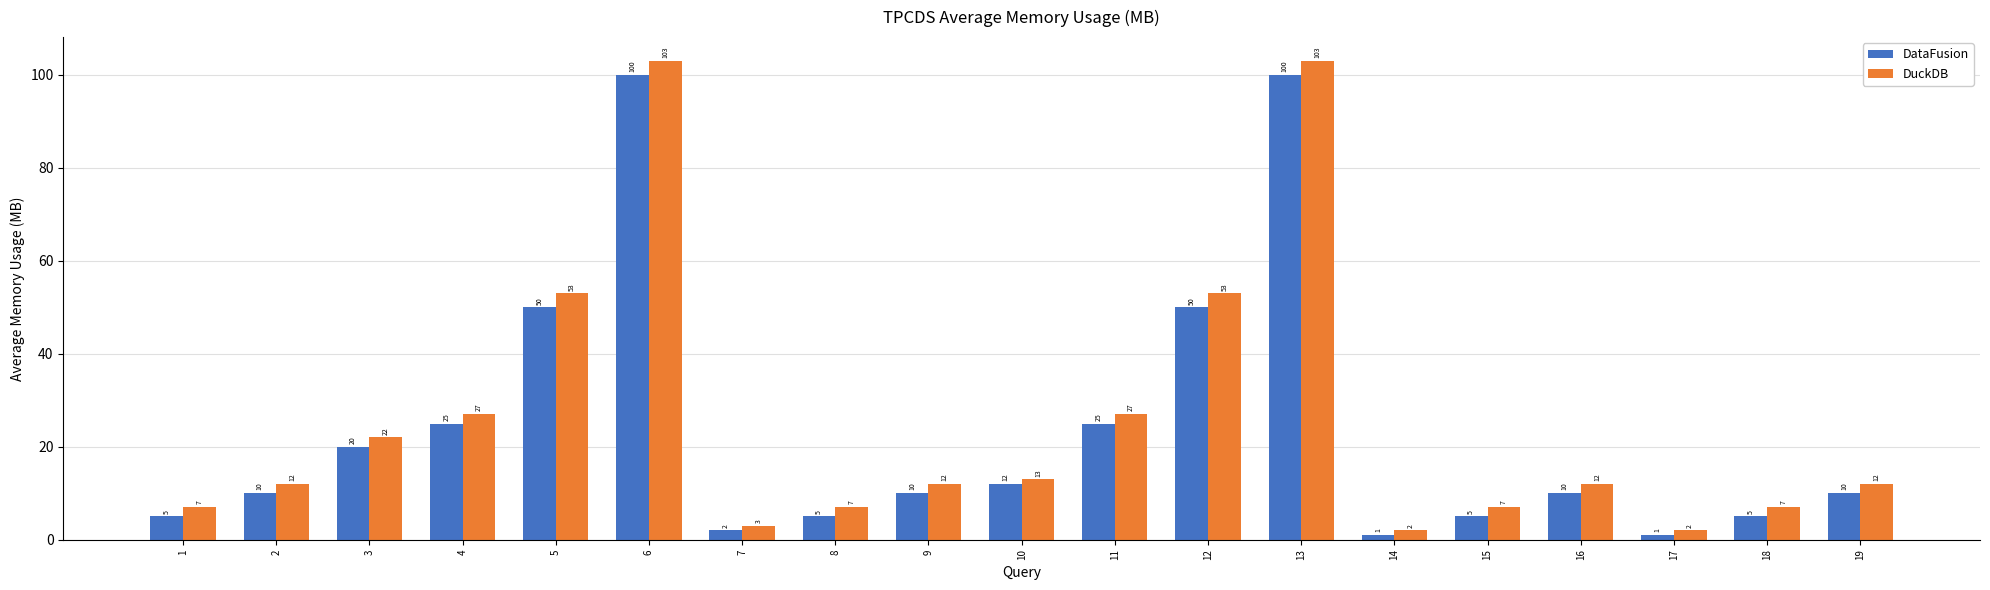

What value does the DataFusion series have at 2, to the nearest 5?

10